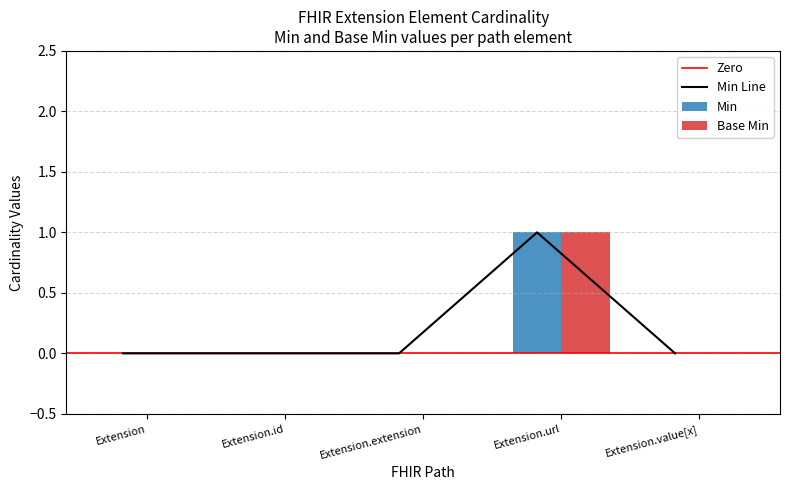

Which series has the largest total across all categories?

Min